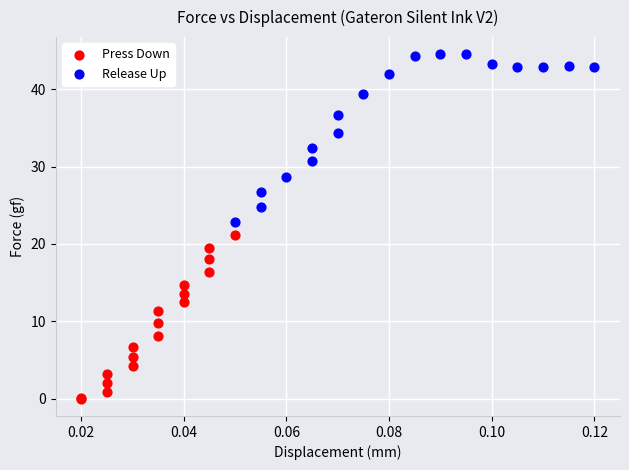

Which series contains the highest Y value?

Release Up